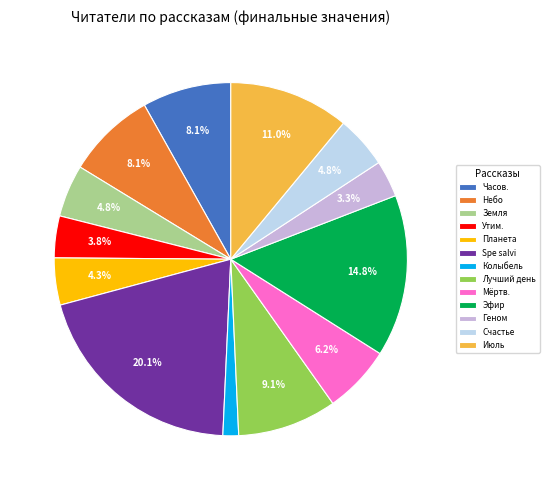

Is Небо the majority of the pie?

No